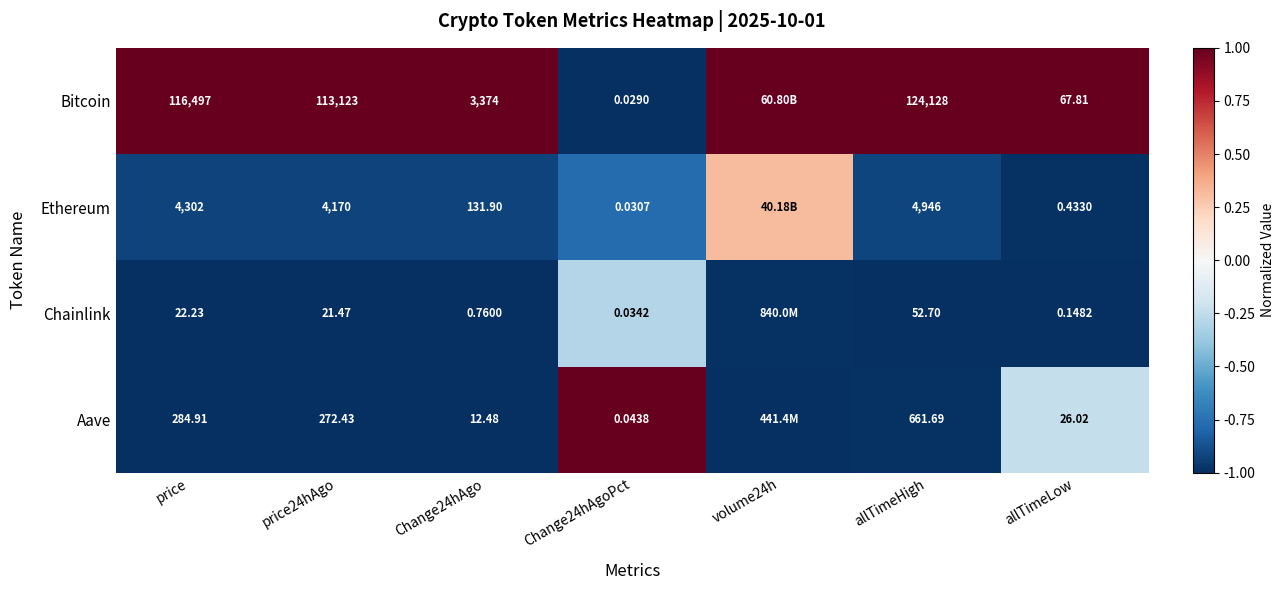

Is the value of Bitcoin at price greater than the value of Ethereum at Change24hAgoPct?

Yes